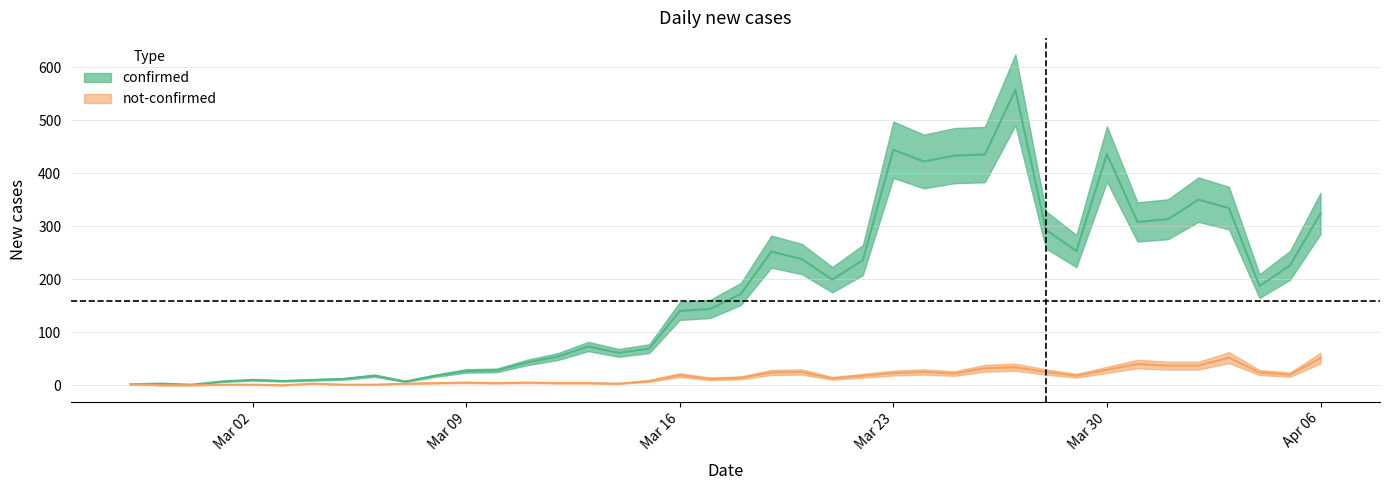

The value of not-confirmed at 2020-03-08 is 2. True or false?

False